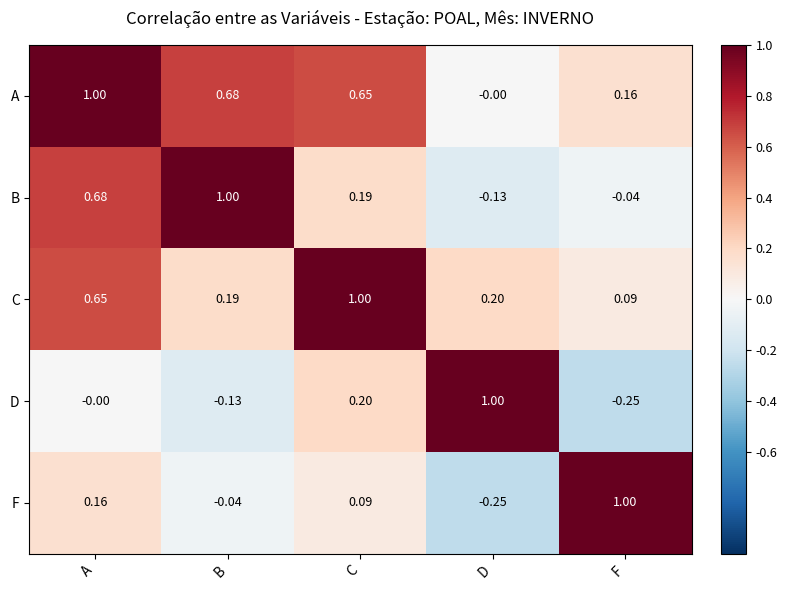

How many categories are shown in the chart?

5